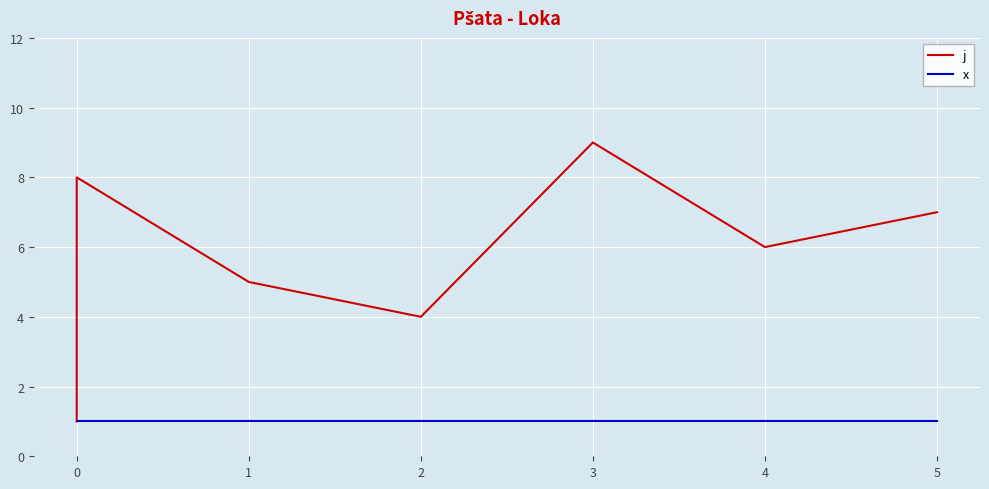

Is the value of j at 3 greater than the value of x at 2?

Yes